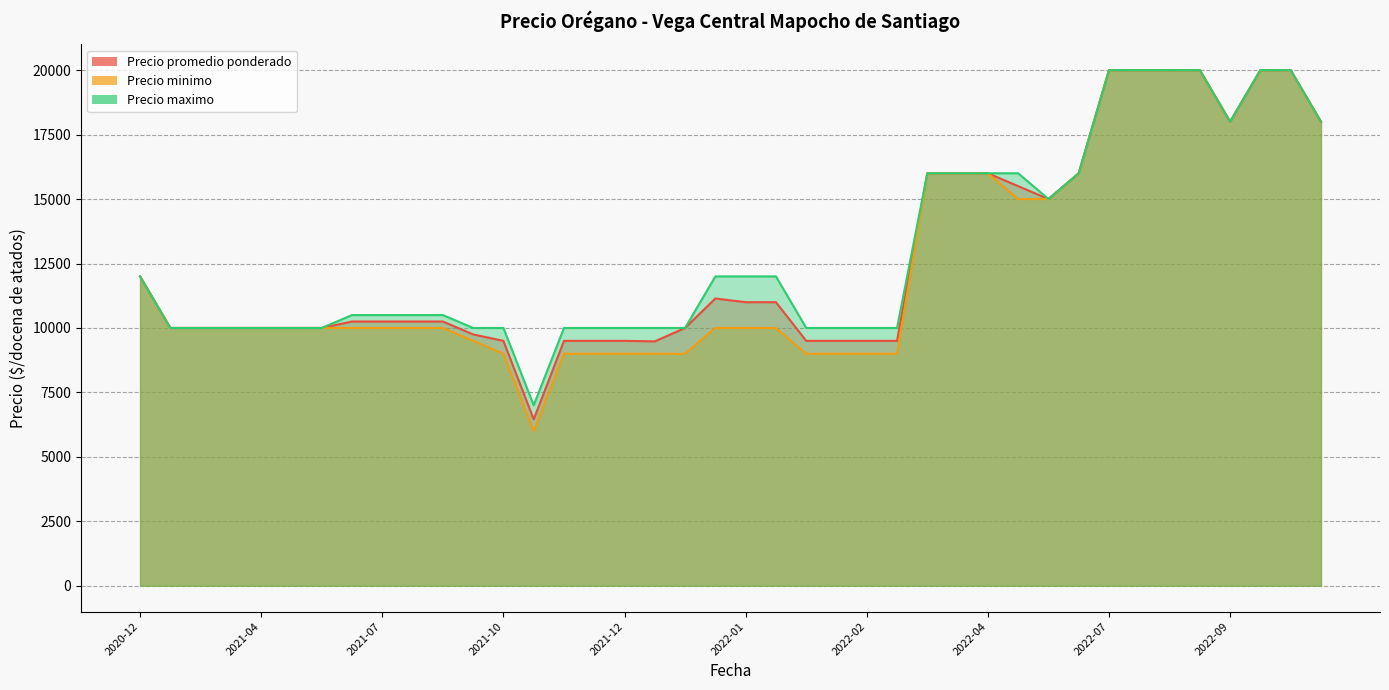

What is the minimum value shown in the chart?

6000